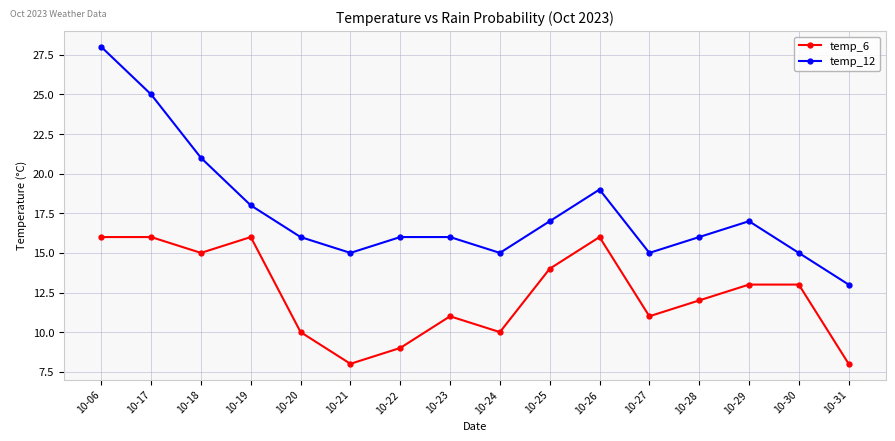

Reading left to right, list all the values displayed in this chart.

temp_6: 10-06=16	10-17=16	10-18=15	10-19=16	10-20=10	10-21=8	10-22=9	10-23=11	10-24=10	10-25=14	10-26=16	10-27=11	10-28=12	10-29=13	10-30=13	10-31=8
temp_12: 10-06=28	10-17=25	10-18=21	10-19=18	10-20=16	10-21=15	10-22=16	10-23=16	10-24=15	10-25=17	10-26=19	10-27=15	10-28=16	10-29=17	10-30=15	10-31=13